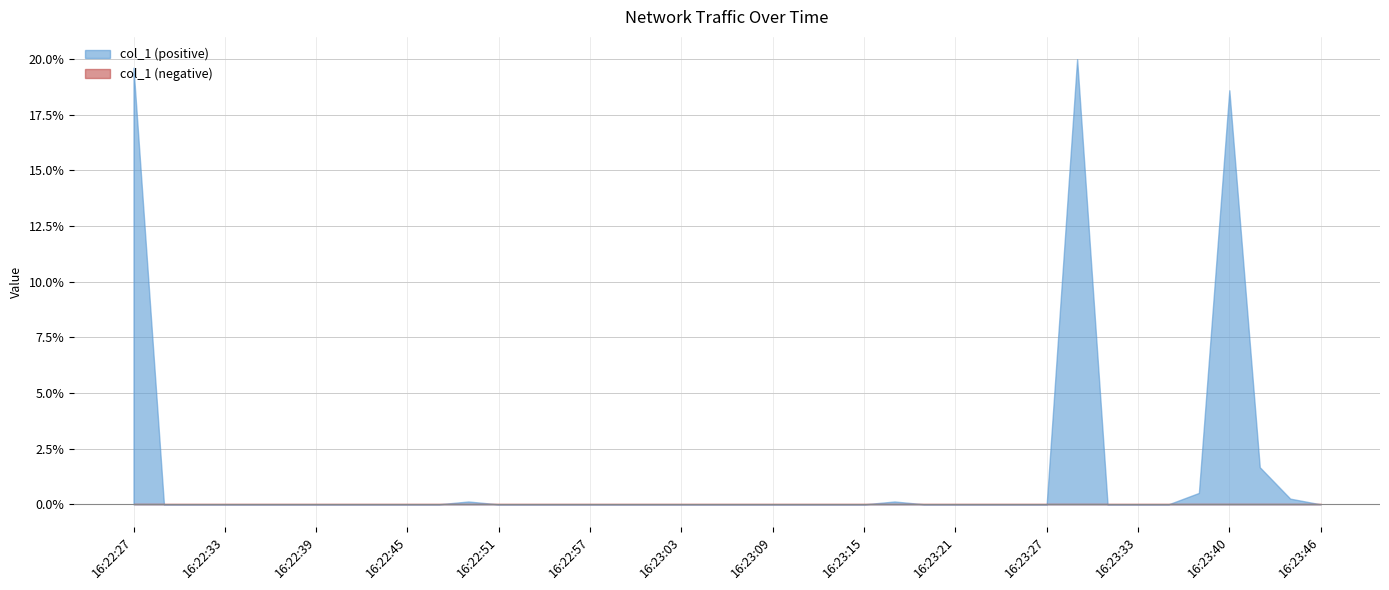

Count the number of values greater than 0.

8